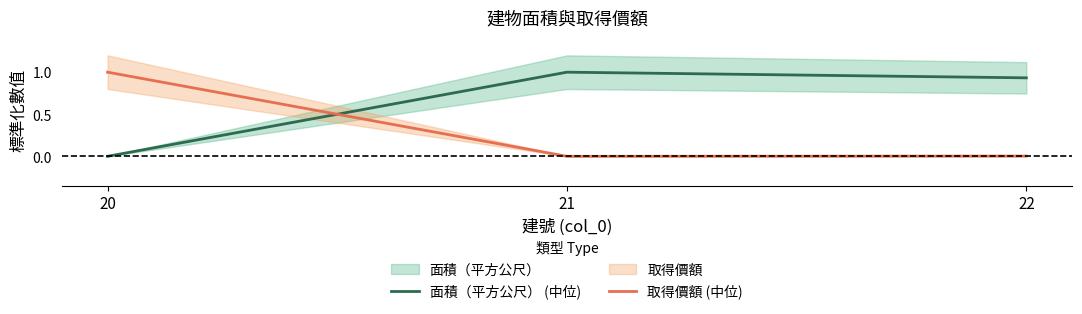

What is the difference between the highest and lowest values at 20?

1.0